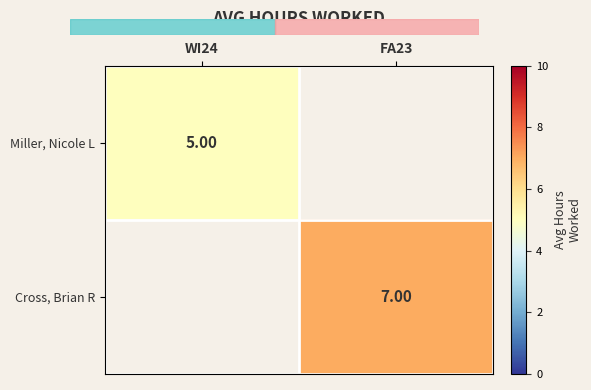

Is the value of Miller, Nicole L at WI24 greater than the value of Cross, Brian R at FA23?

No